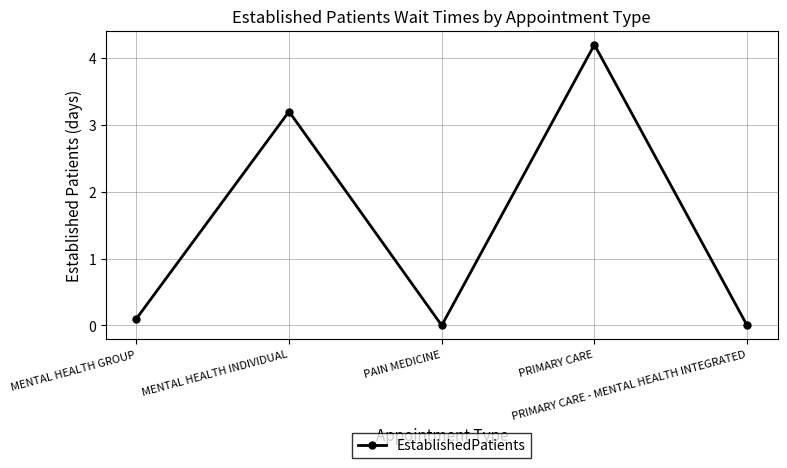

True or false: the data shows -1.9 at PRIMARY CARE - MENTAL HEALTH INTEGRATED.

False